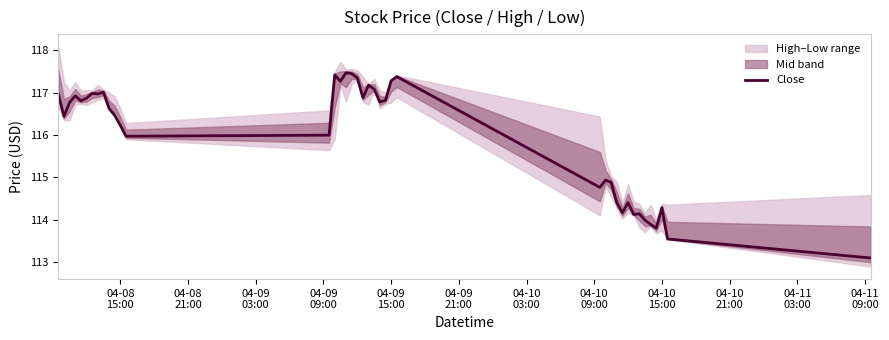

What is the minimum value shown in the chart?

113.1